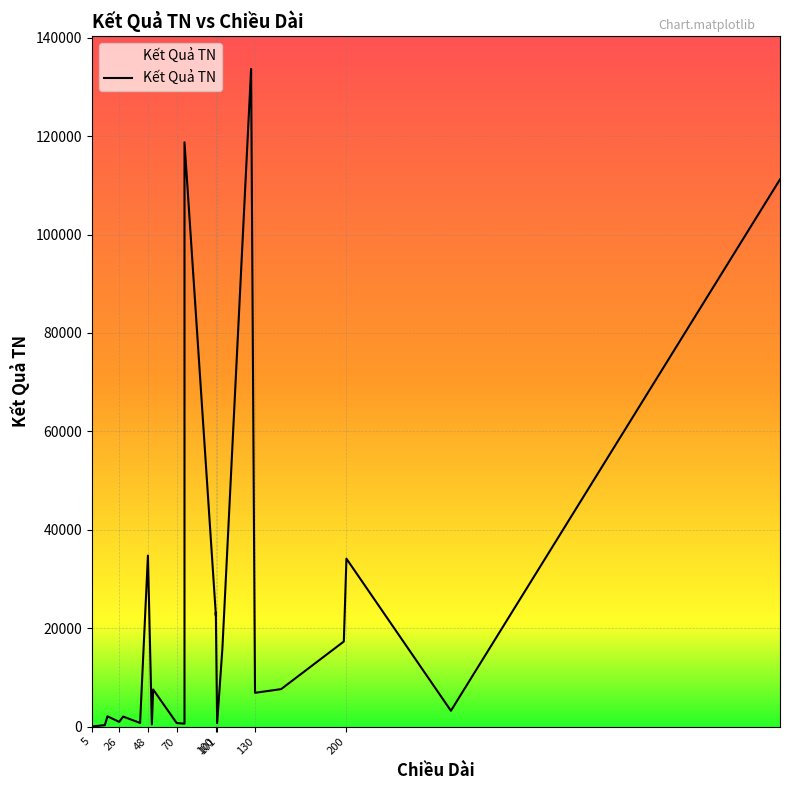

True or false: the data shows 443 at 51.

True